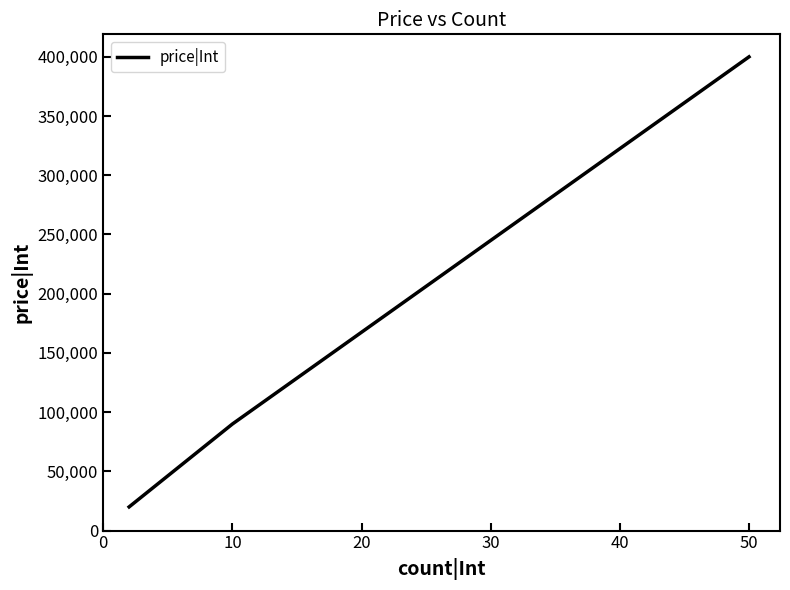

What is the smallest value displayed?

20000